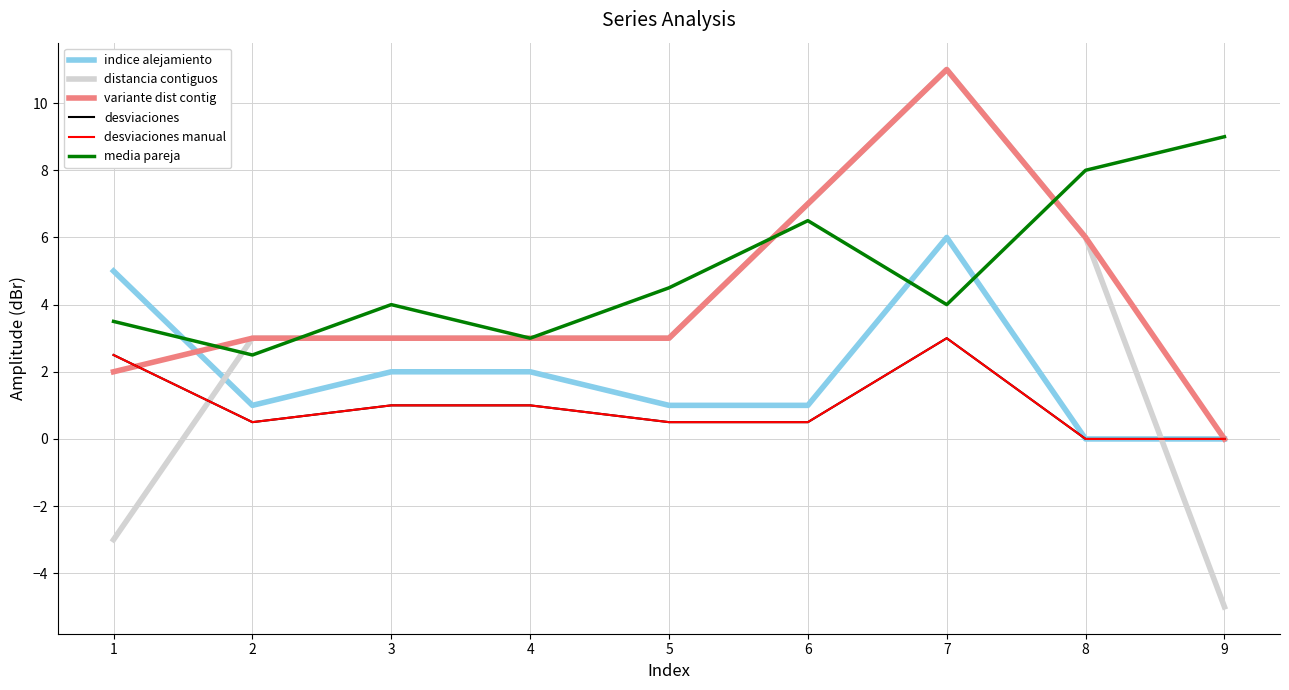

Is it true that desviaciones equals 0.0 at 9?

True